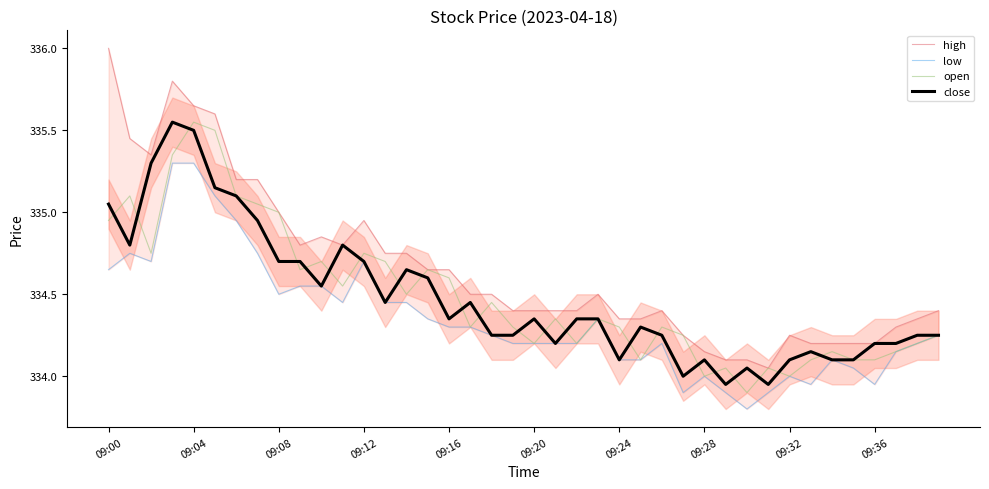

True or false: open has a value of 107.4 at 09:08.

False